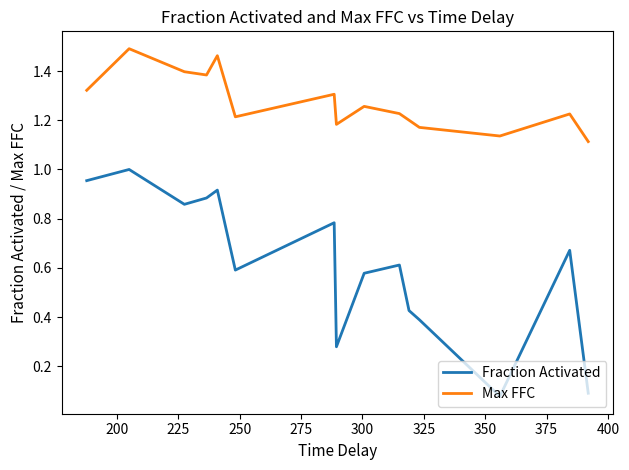

What are all the series names shown in the legend?

Fraction Activated, Max FFC